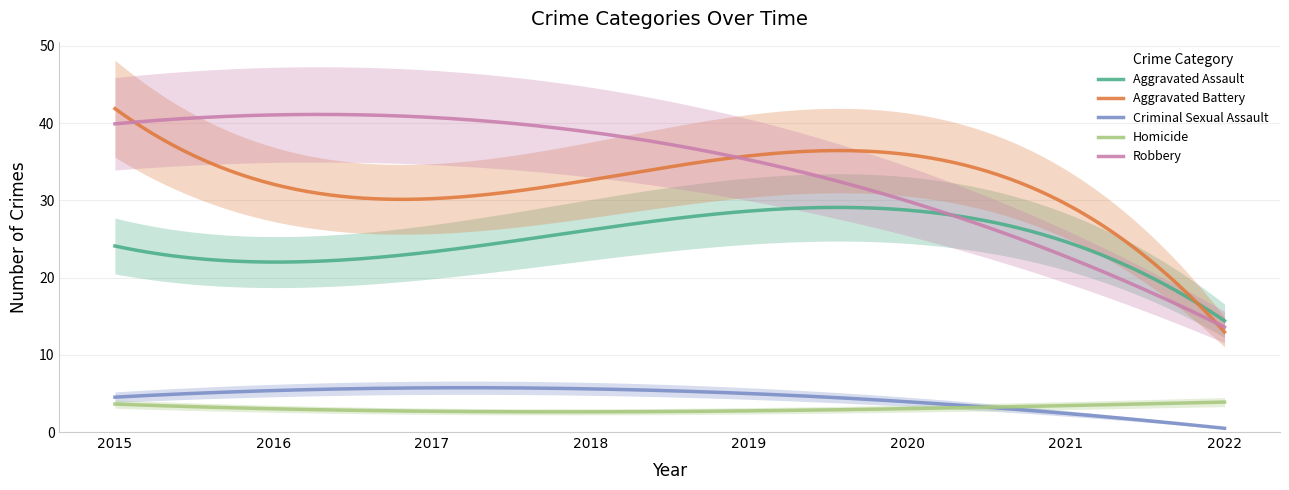

What is the lowest value of the Criminal Sexual Assault series?

0.5